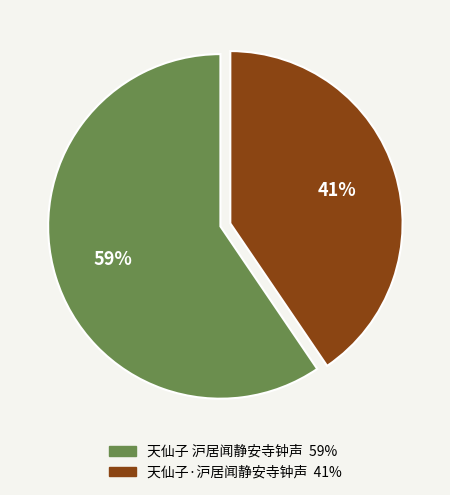

True or false: 天仙子·沪居闻静安寺钟声 accounts for 41% of the total.

True